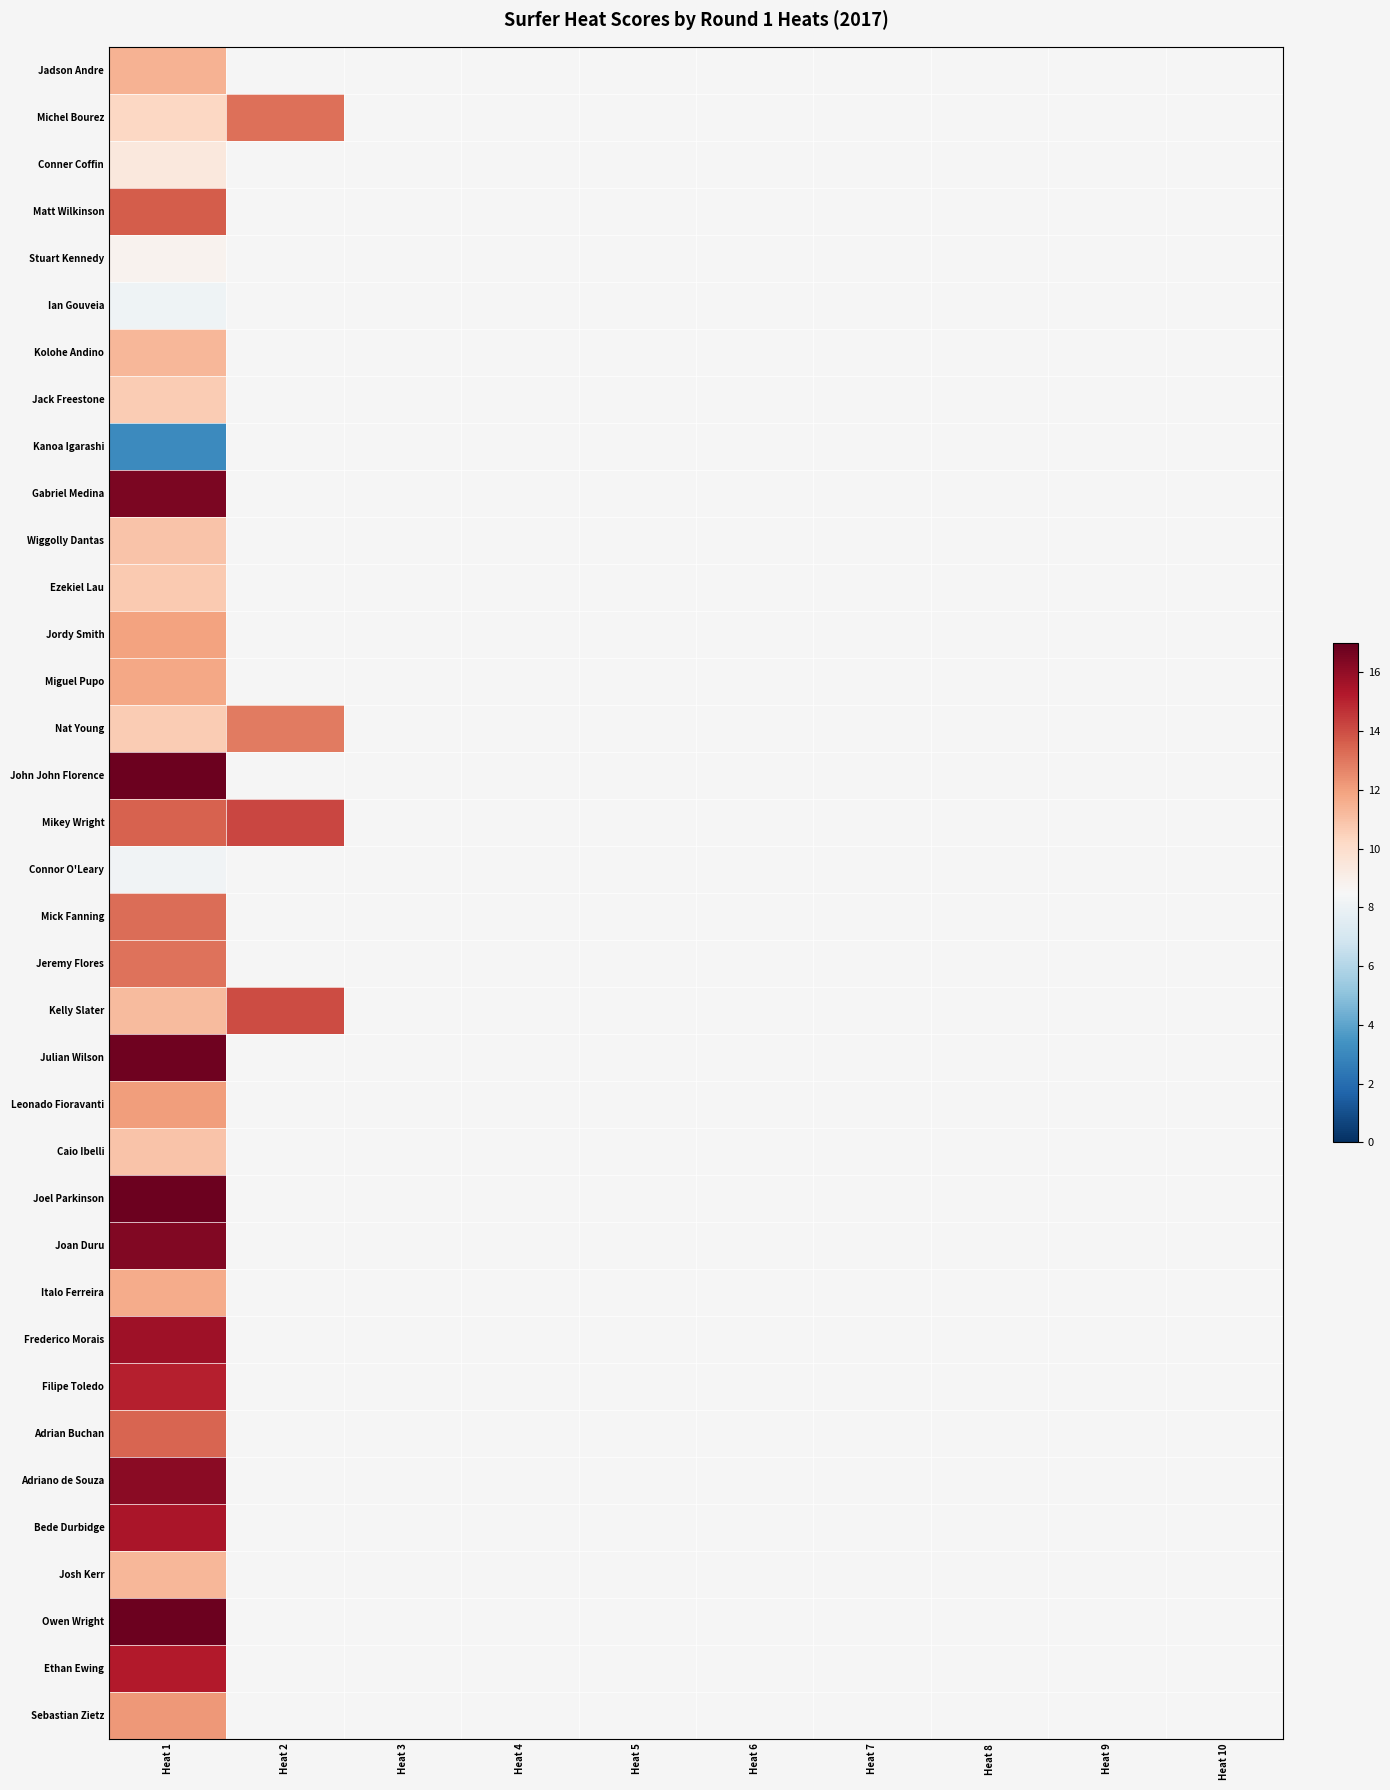

At which category is the sum across all series the highest?

Heat 1